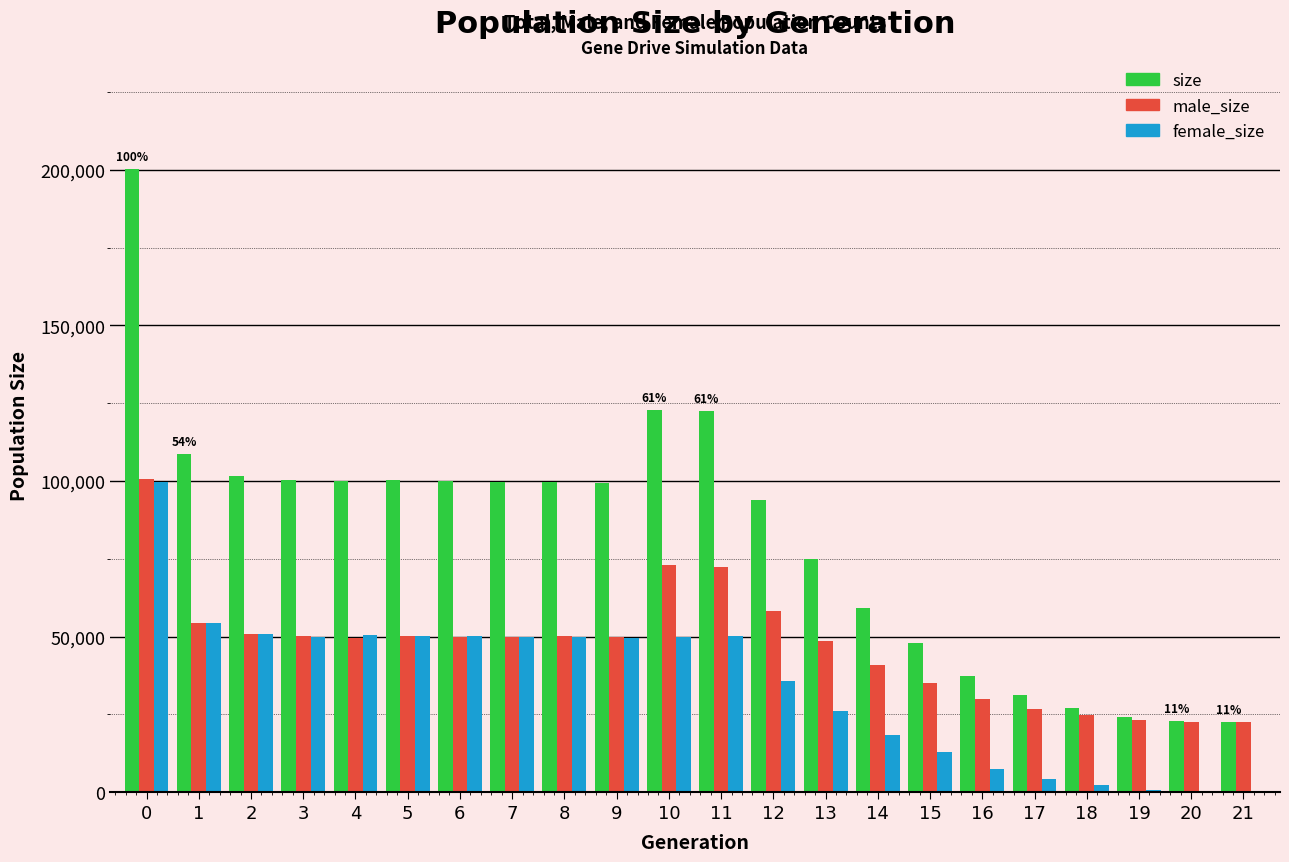

Which series has the largest total across all categories?

size